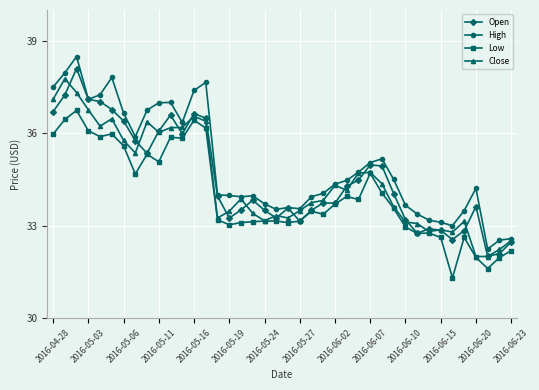

True or false: Low and High intersect in this chart.

False